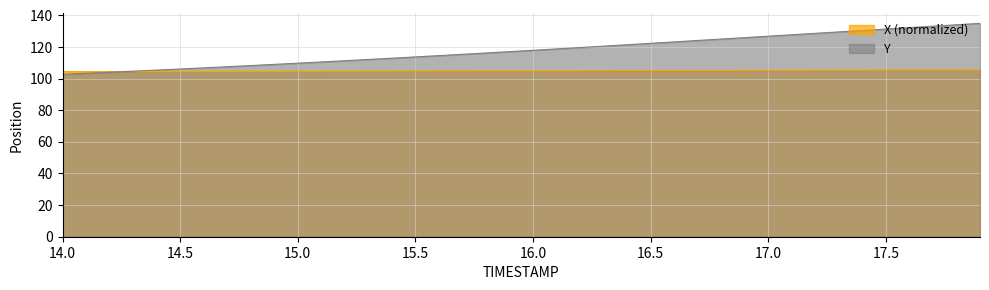

What position from the left is 14.4?

5